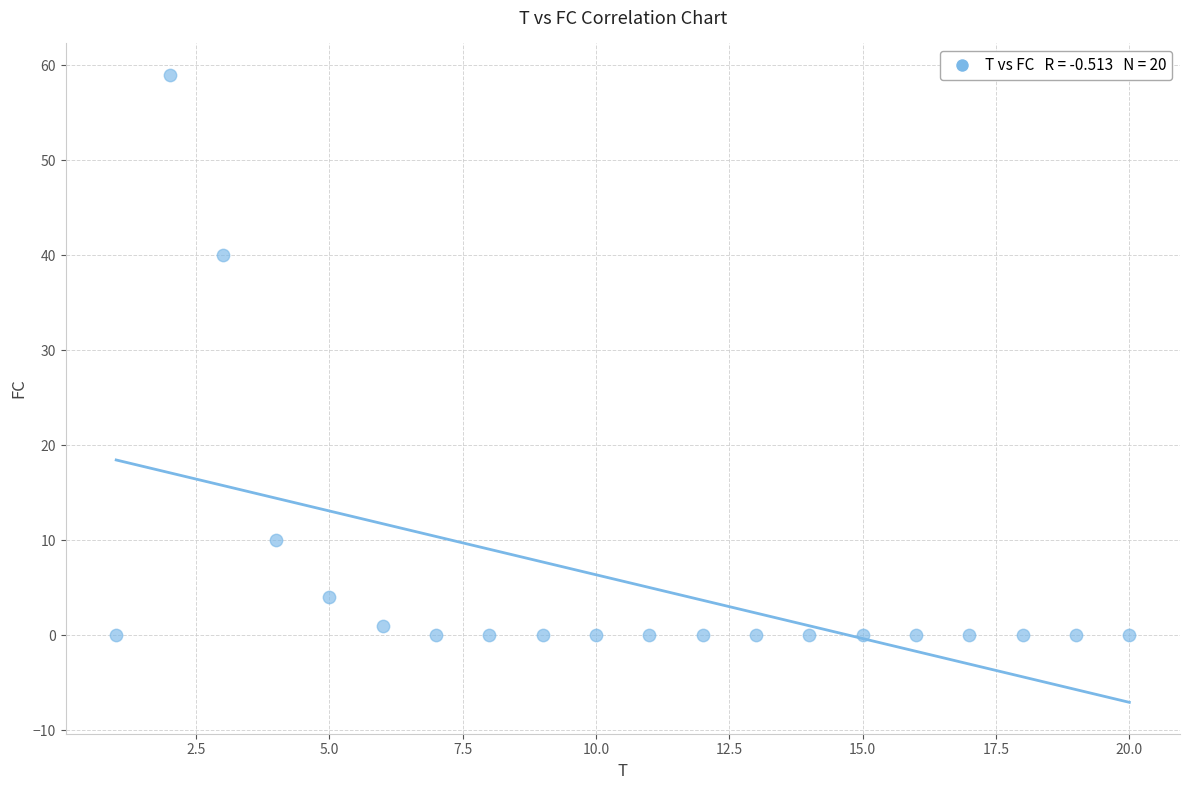

What Y value in the scatter plot is closest to 29?

40